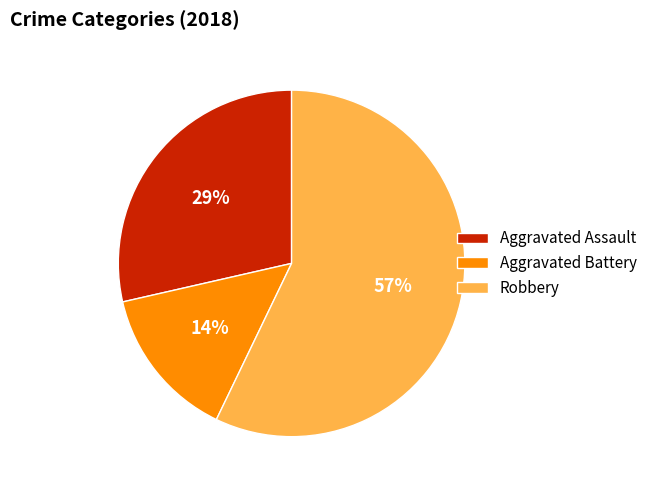

What is the majority slice?

Robbery